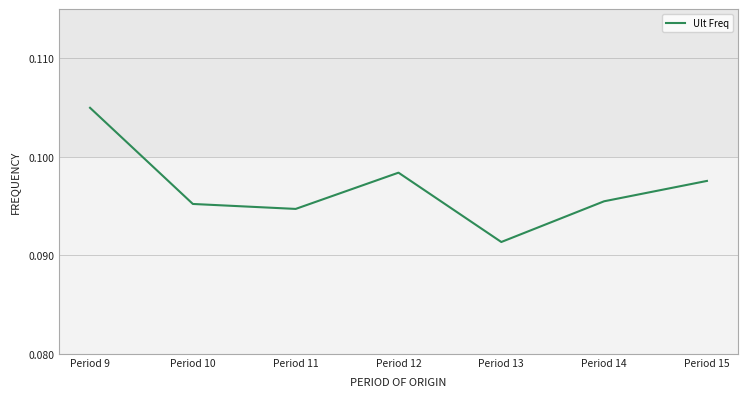

What is the sum of all values?

0.7